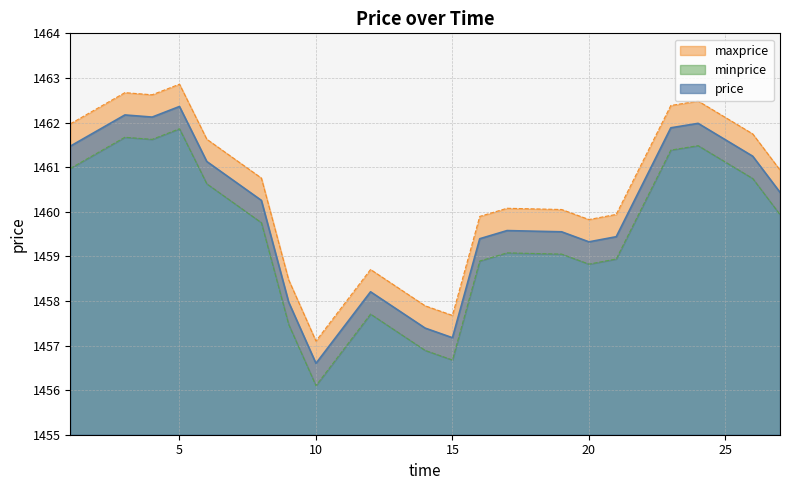

Which series changed the most between 17 and 19?

price